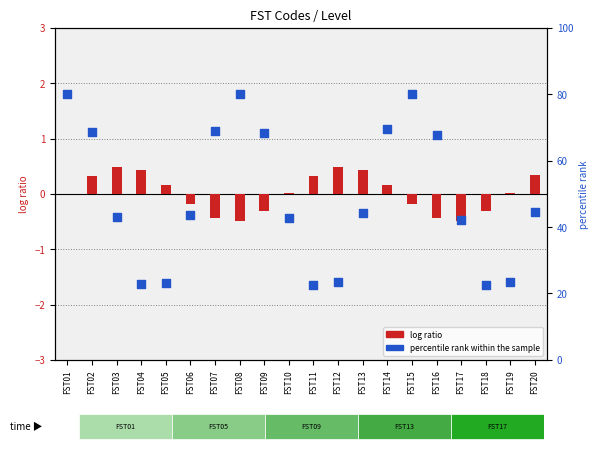

At which category is the sum across all series the highest?

FST01